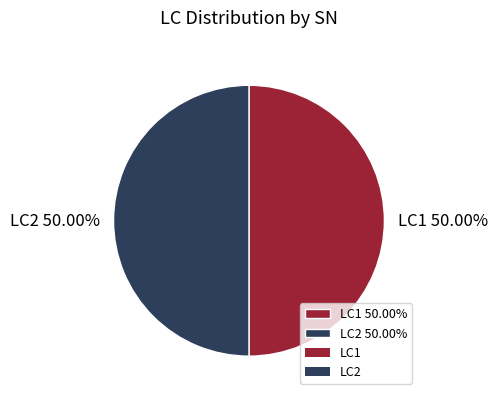

Combined, do LC2 and LC1 account for over 50%?

Yes